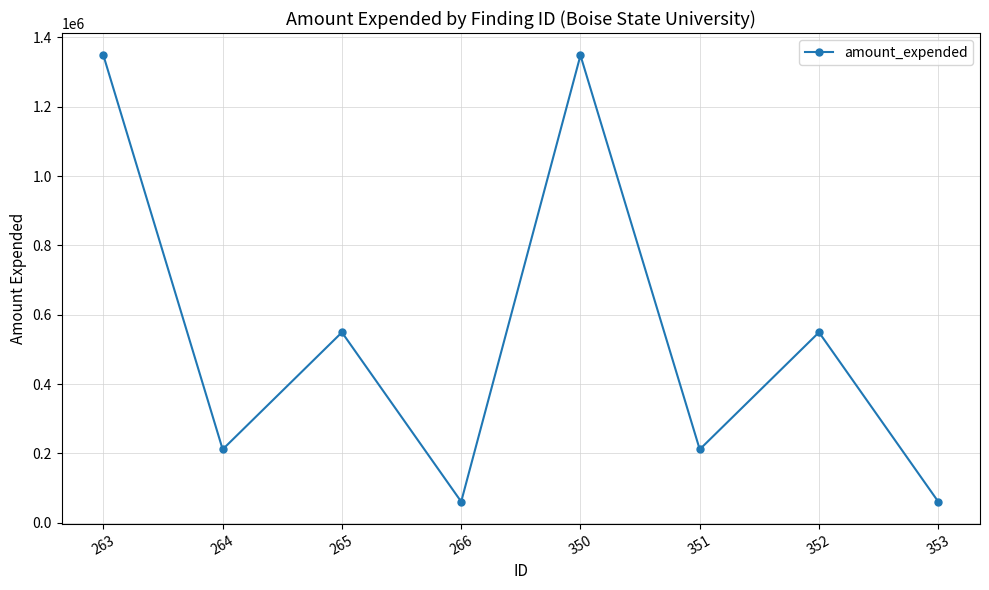

What is the minimum value shown in the chart?

60643